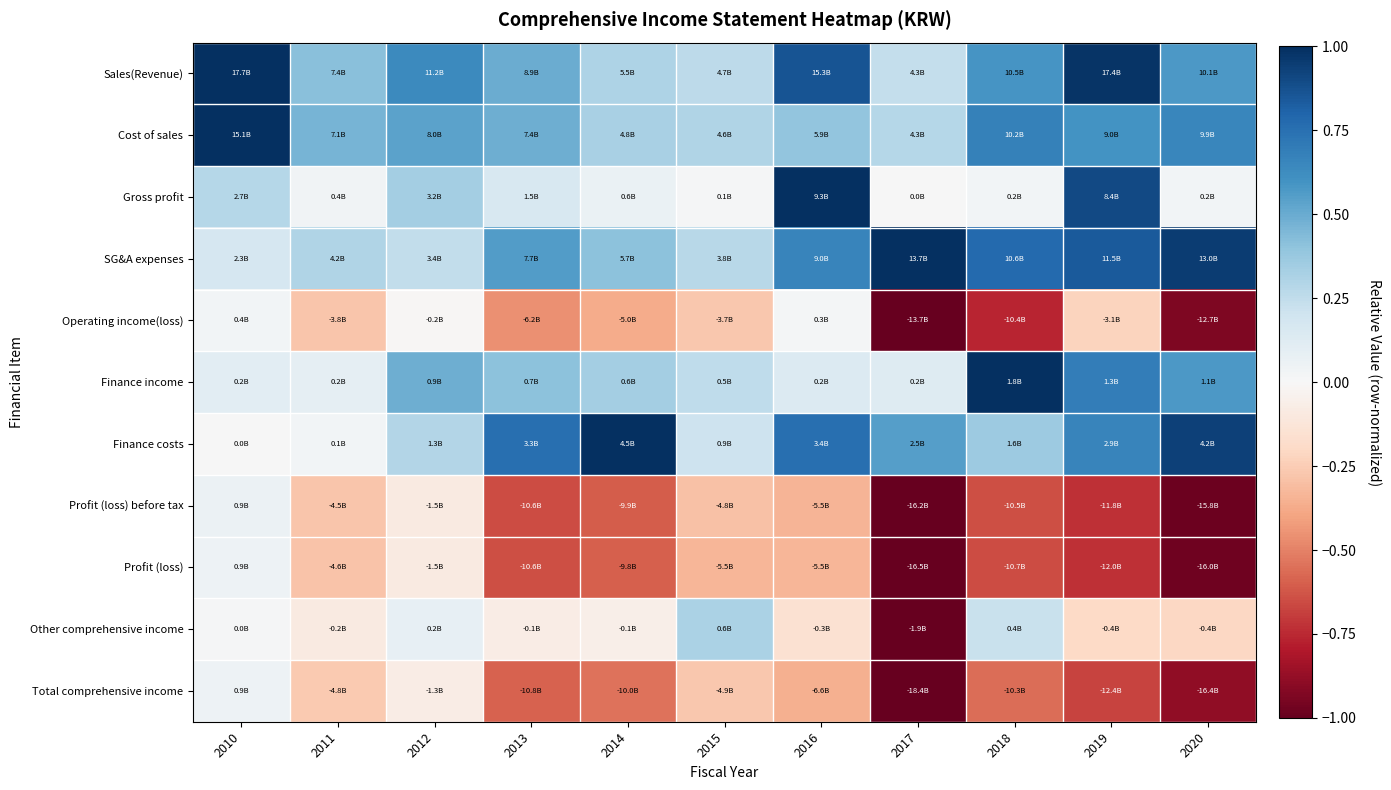

Which has a higher value, 2012 or 2019?

2019